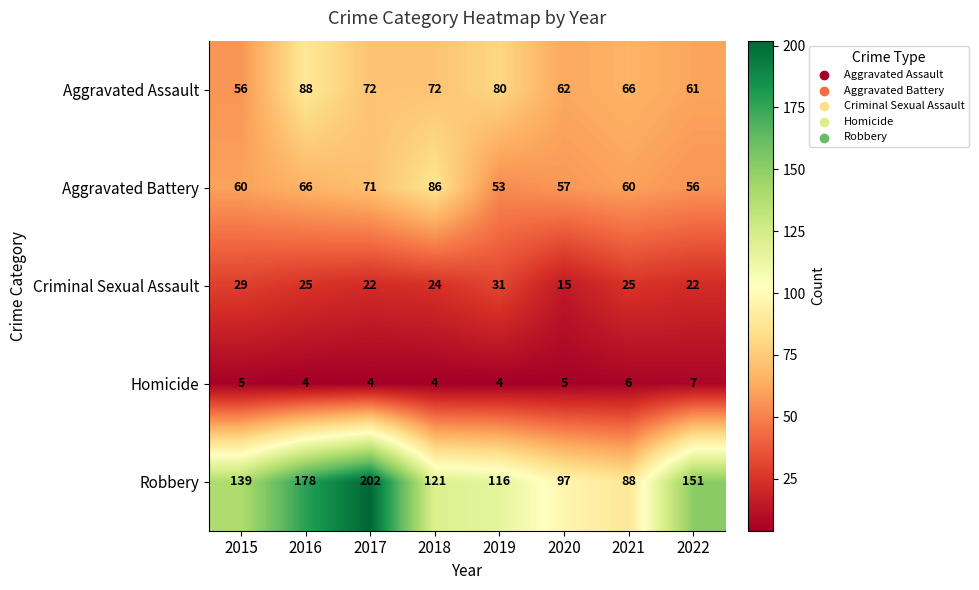

At which label does Criminal Sexual Assault first exceed 25?

2015